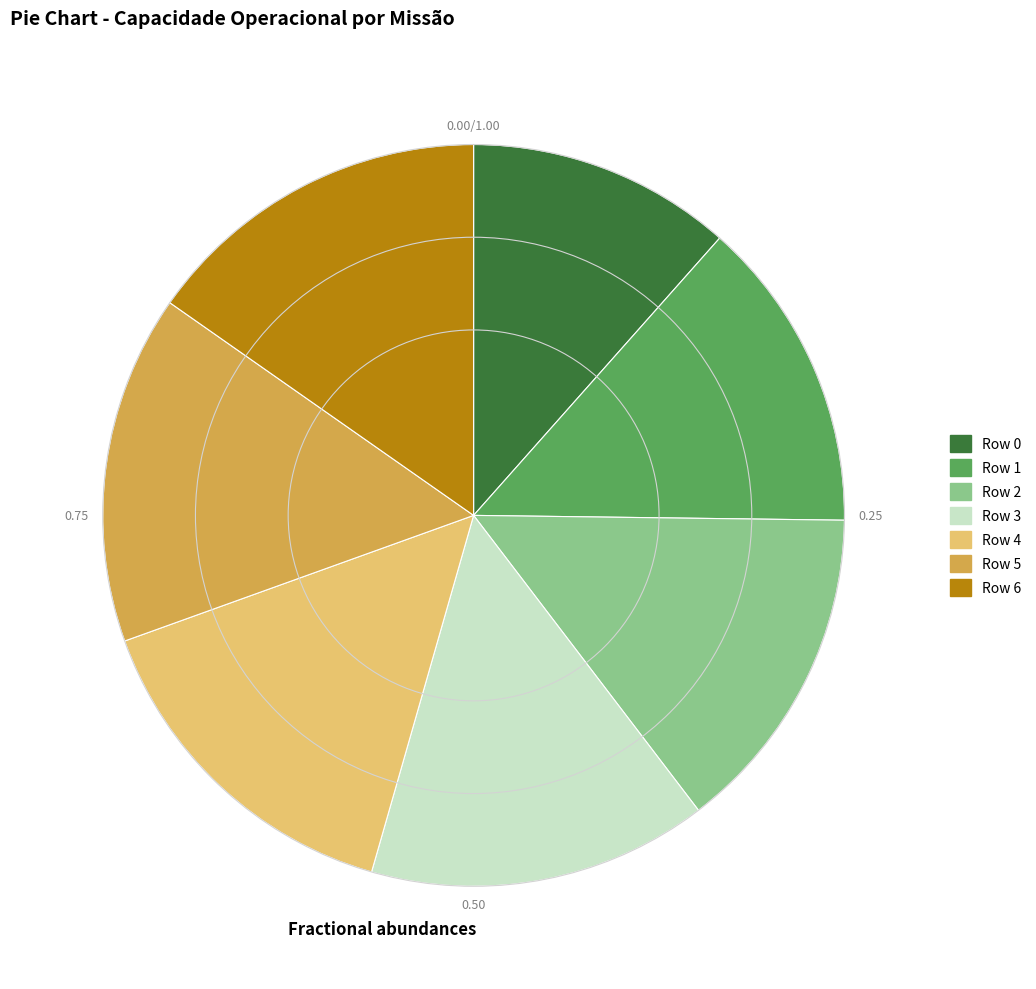

How many segments does this pie chart have?

7